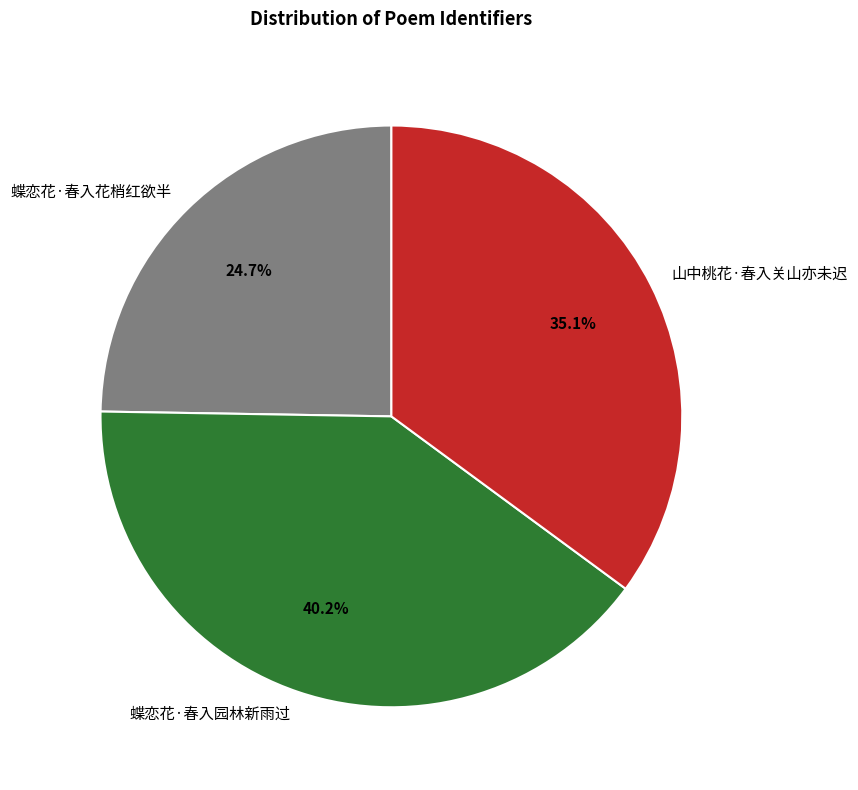

Between 蝶恋花·春入园林新雨过 and 蝶恋花·春入花梢红欲半, which is larger?

蝶恋花·春入园林新雨过